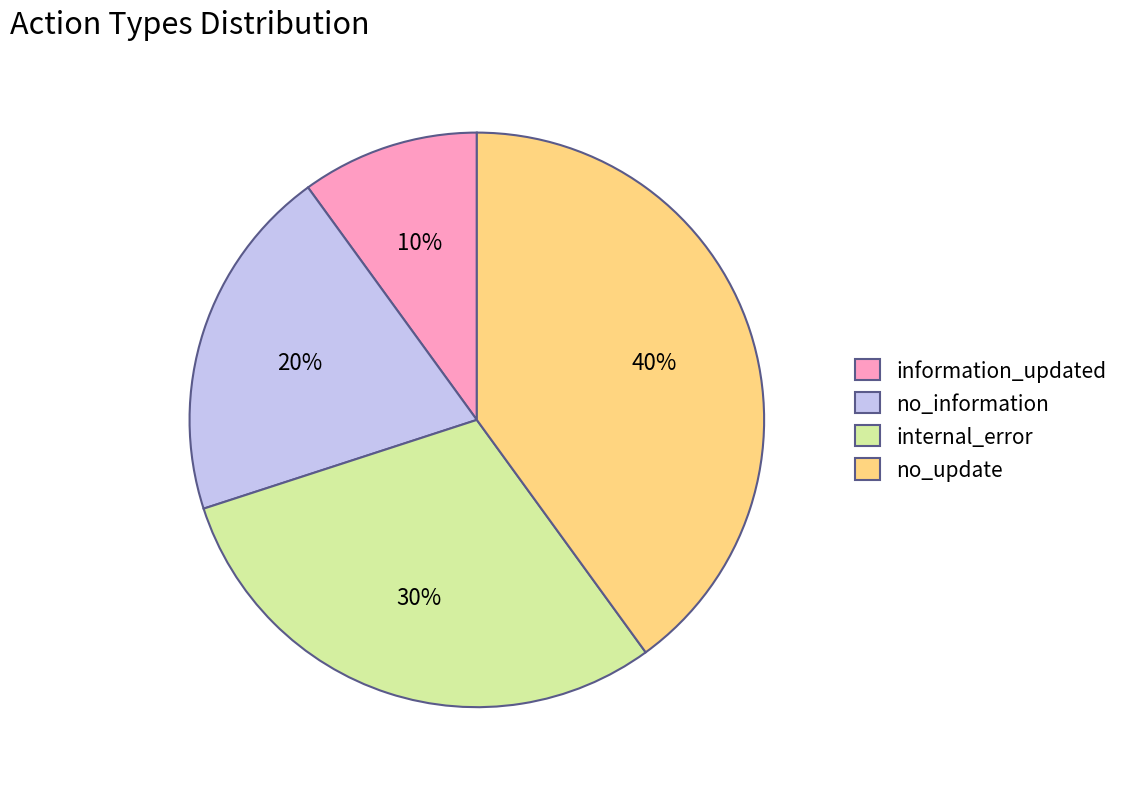

Rank the categories by value from lowest to highest.

information_updated, no_information, internal_error, no_update